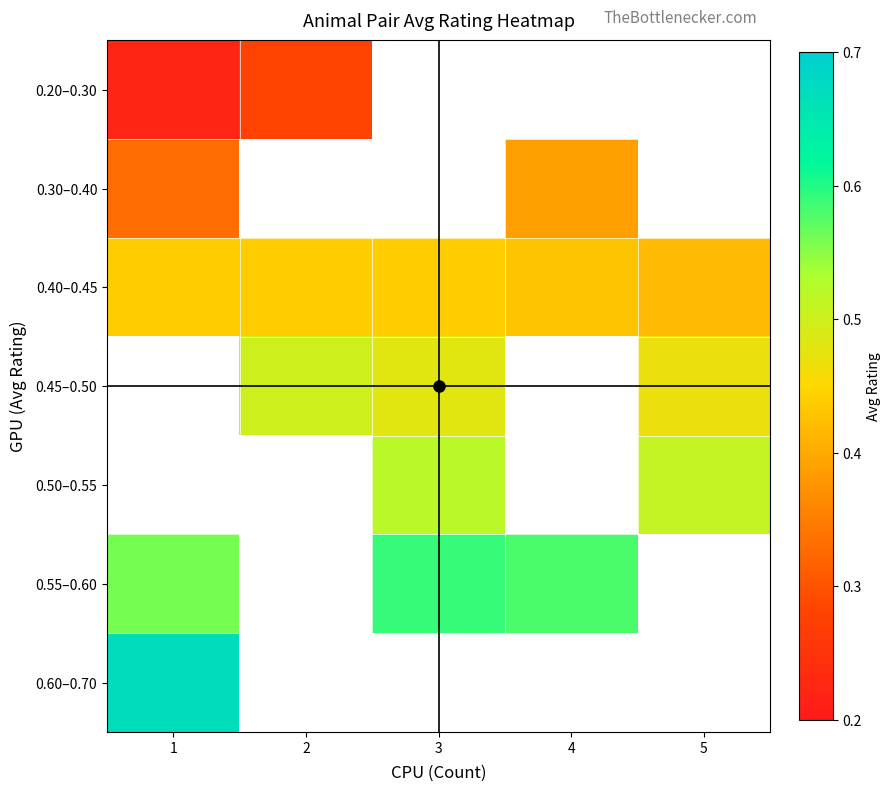

What is the maximum value shown in the chart?

0.7